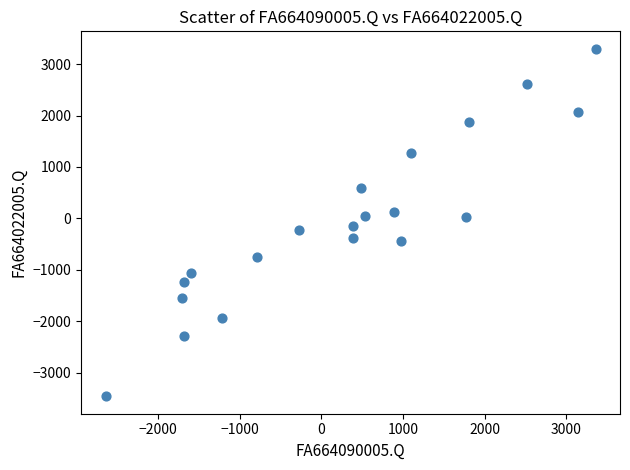

What is the range of Y values (max minus min)?

6760